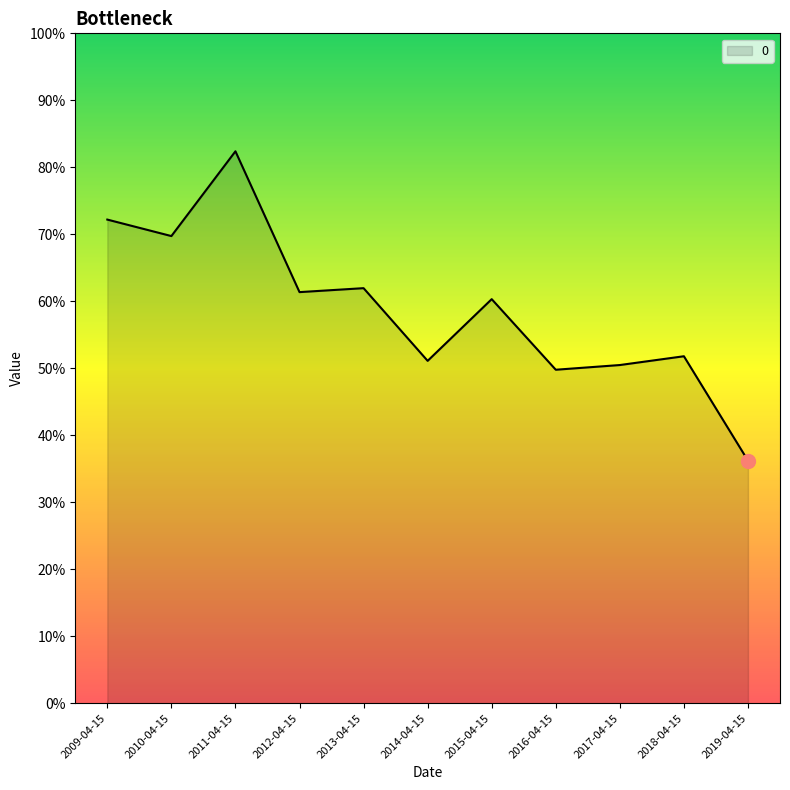

Reading right to left, transcribe all the data shown in this chart.

0.4	0.5	0.5	0.5	0.6	0.5	0.6	0.6	0.8	0.7	0.7